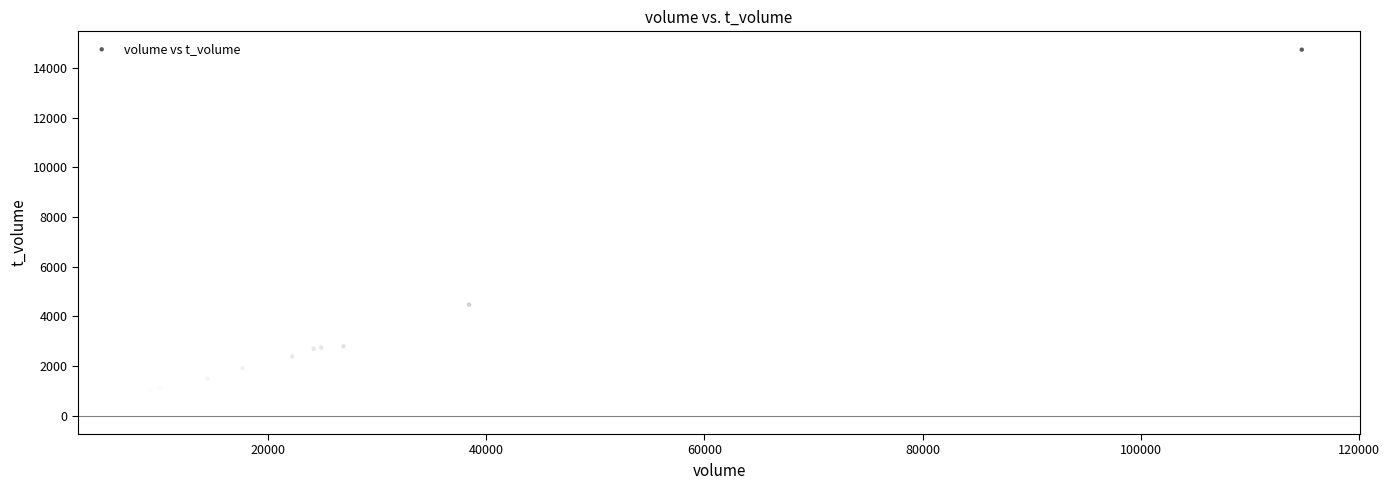

What Y value in the scatter plot is closest to 7835?

4478